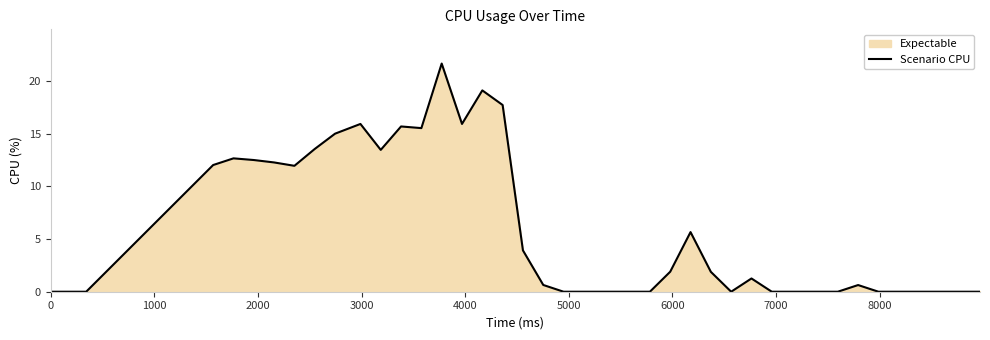

What is the greatest value displayed?

21.7